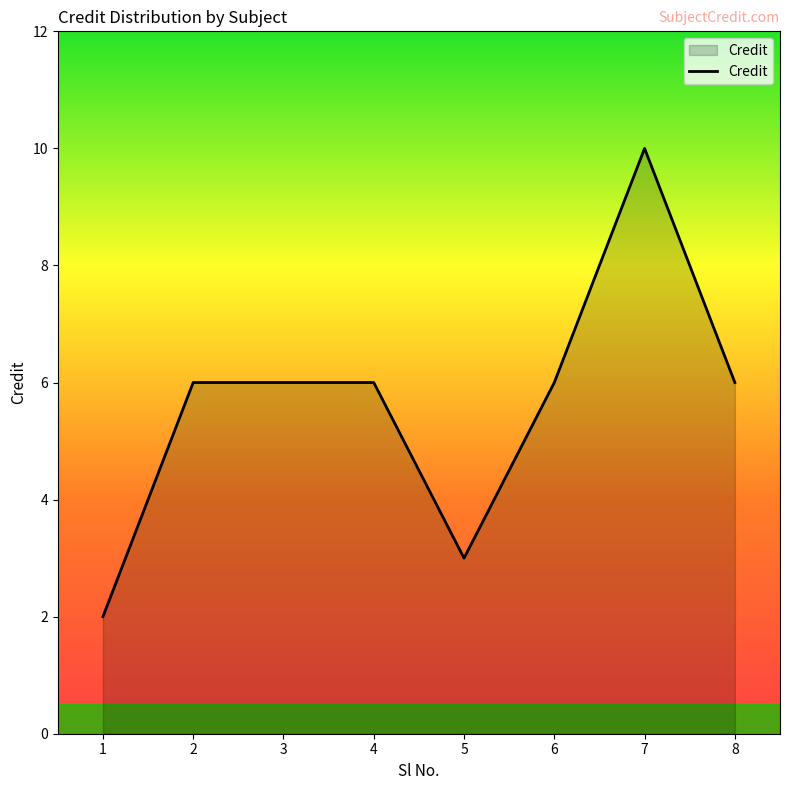

What is the maximum value shown in the chart?

10